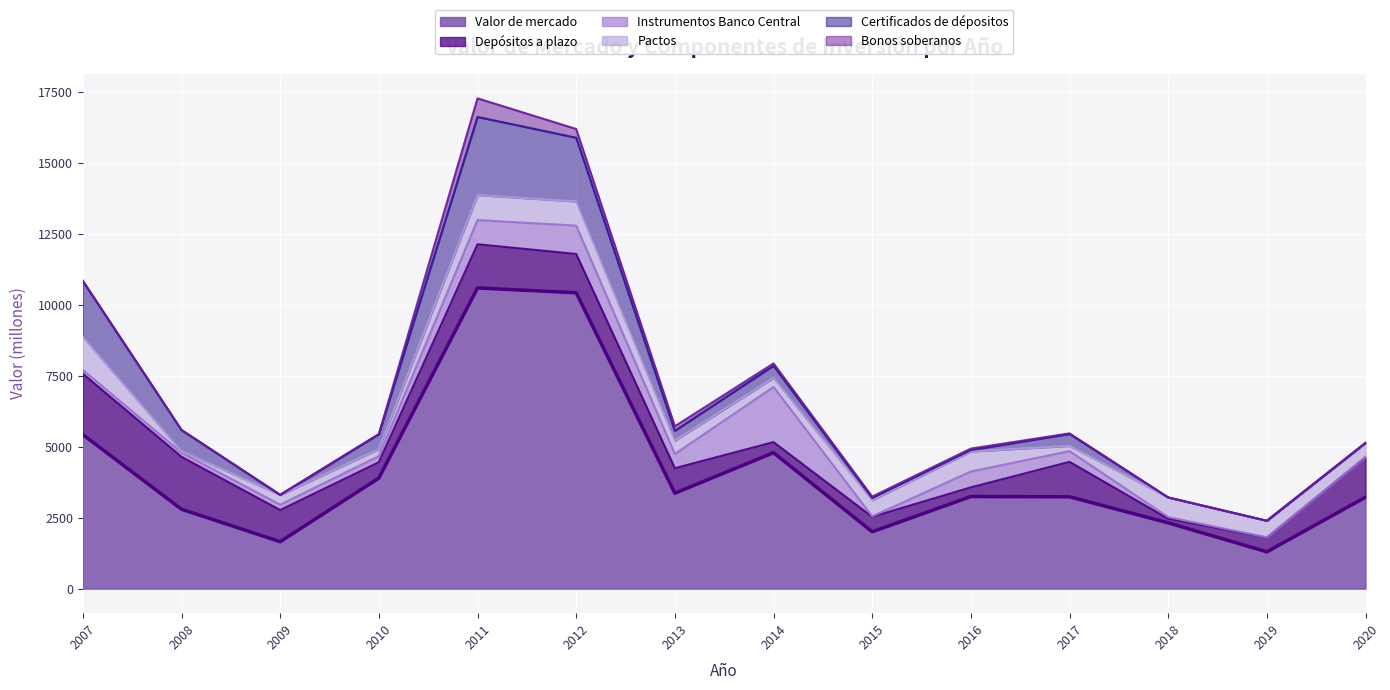

What is the total value across all series at 2019?

2391